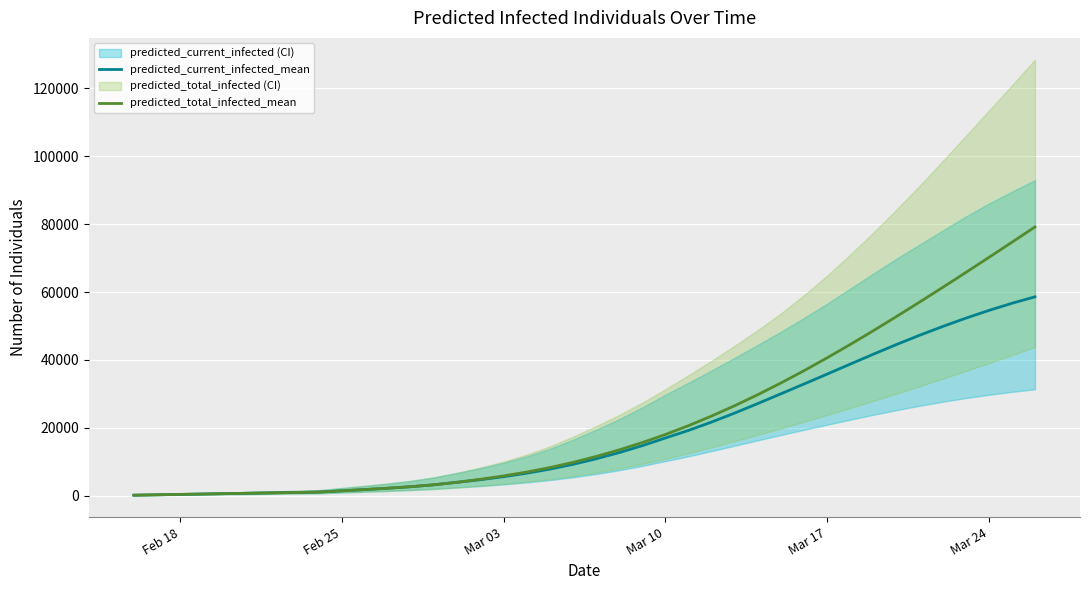

What is the highest value of the predicted_current_infected_mean series?

58581